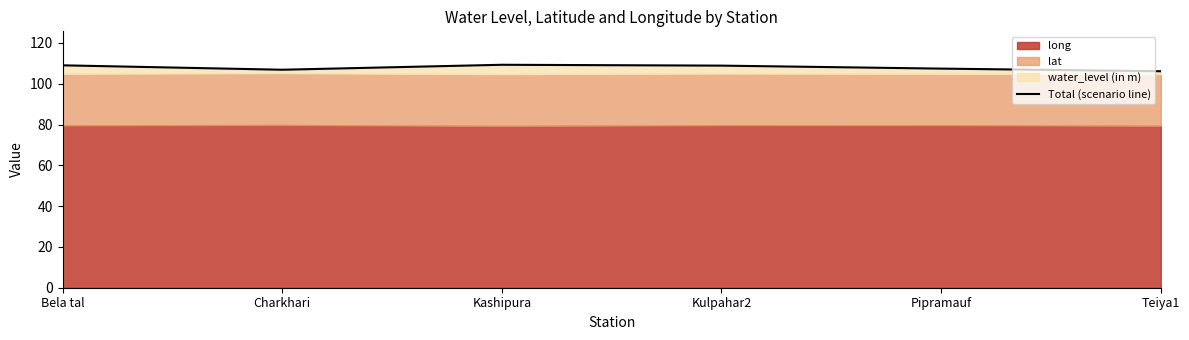

Which category has the lowest value across all series?

Teiya1